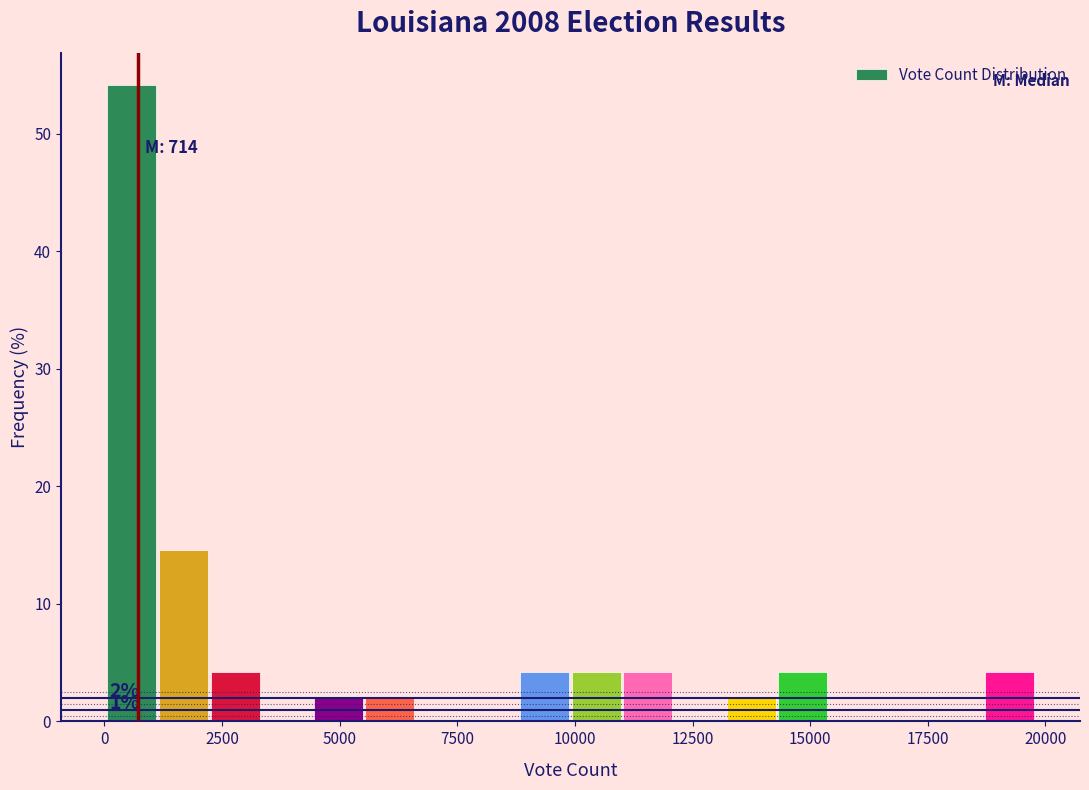

Around what value on the x-axis is the tallest bar? Give the approximate position of its centre, as read against the axis.

500